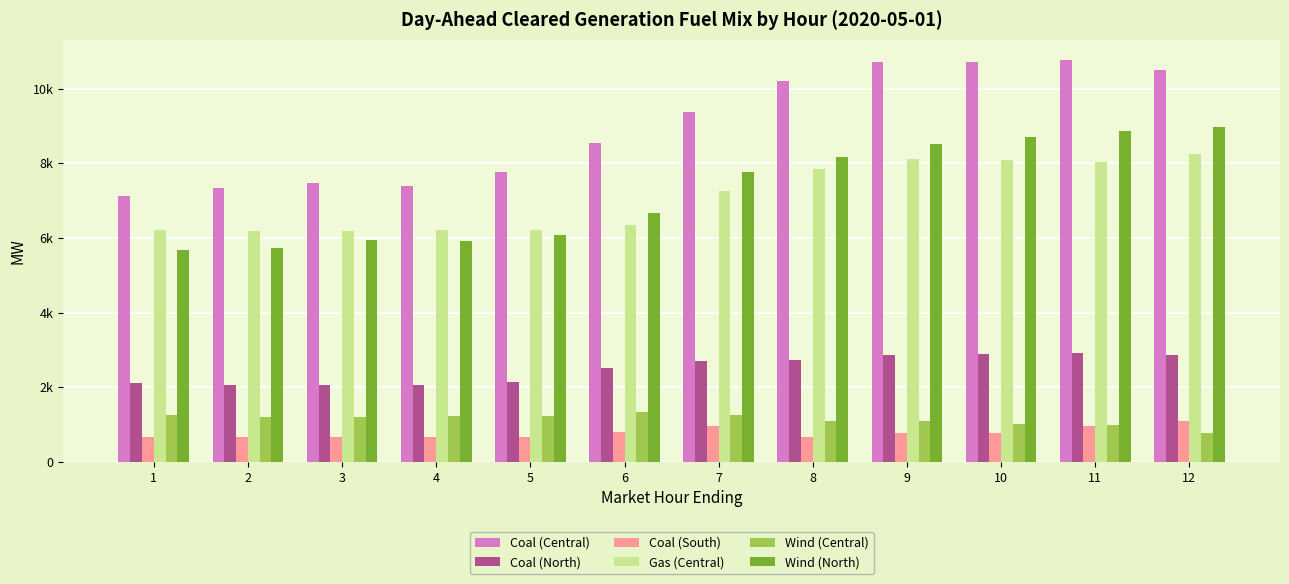

What is the value of the Wind (North) bar at the 8th from the left?

8167.2